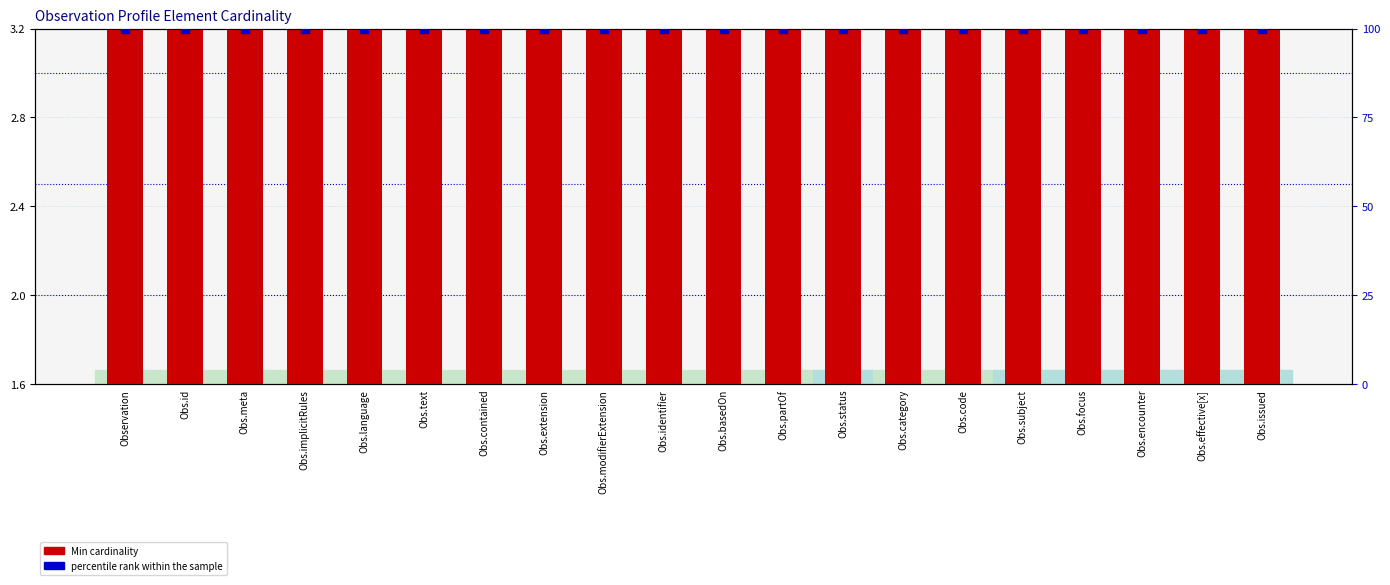

Which series reaches the minimum Y coordinate?

Min cardinality